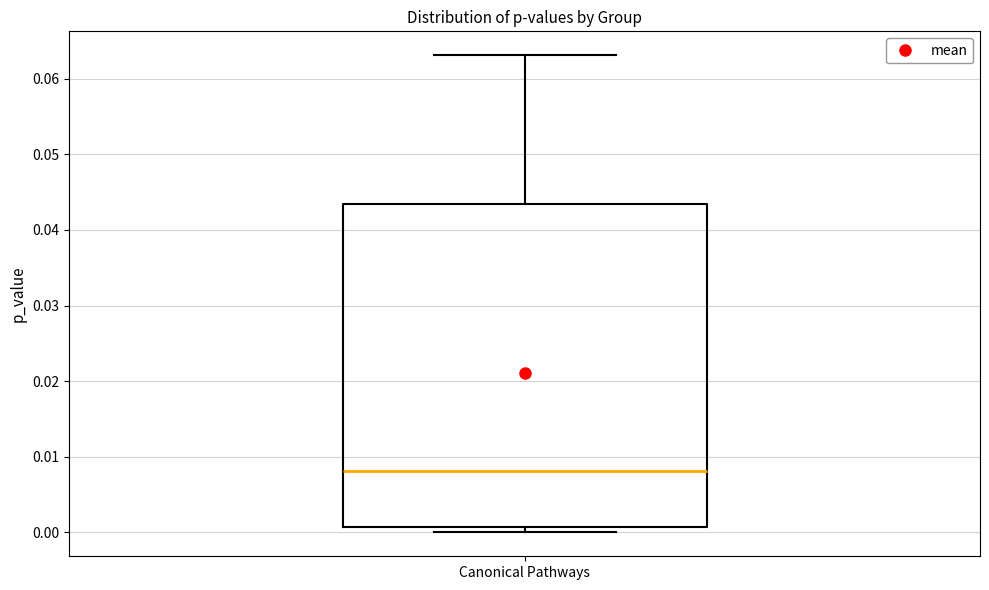

Where does the upper whisker of the box for Canonical Pathways end on the y-axis? The values are not printed on the chart, so give them approximately, as read against the axis.

0.063